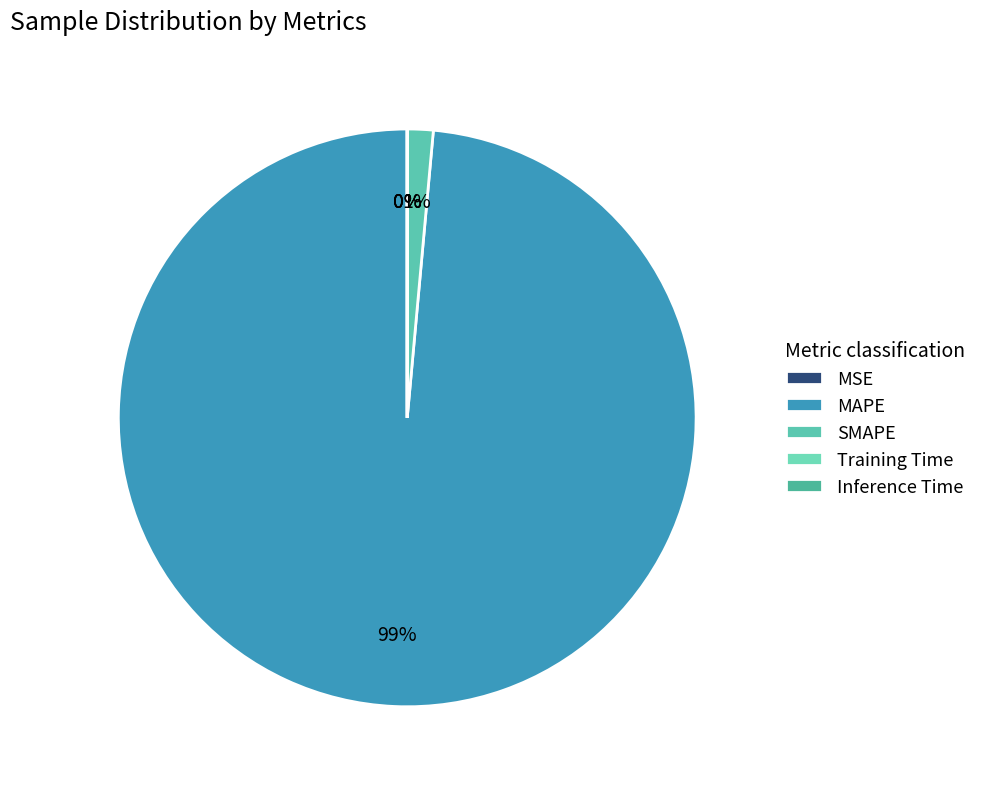

Rank the categories by value from lowest to highest.

Training Time, Inference Time, MSE, SMAPE, MAPE